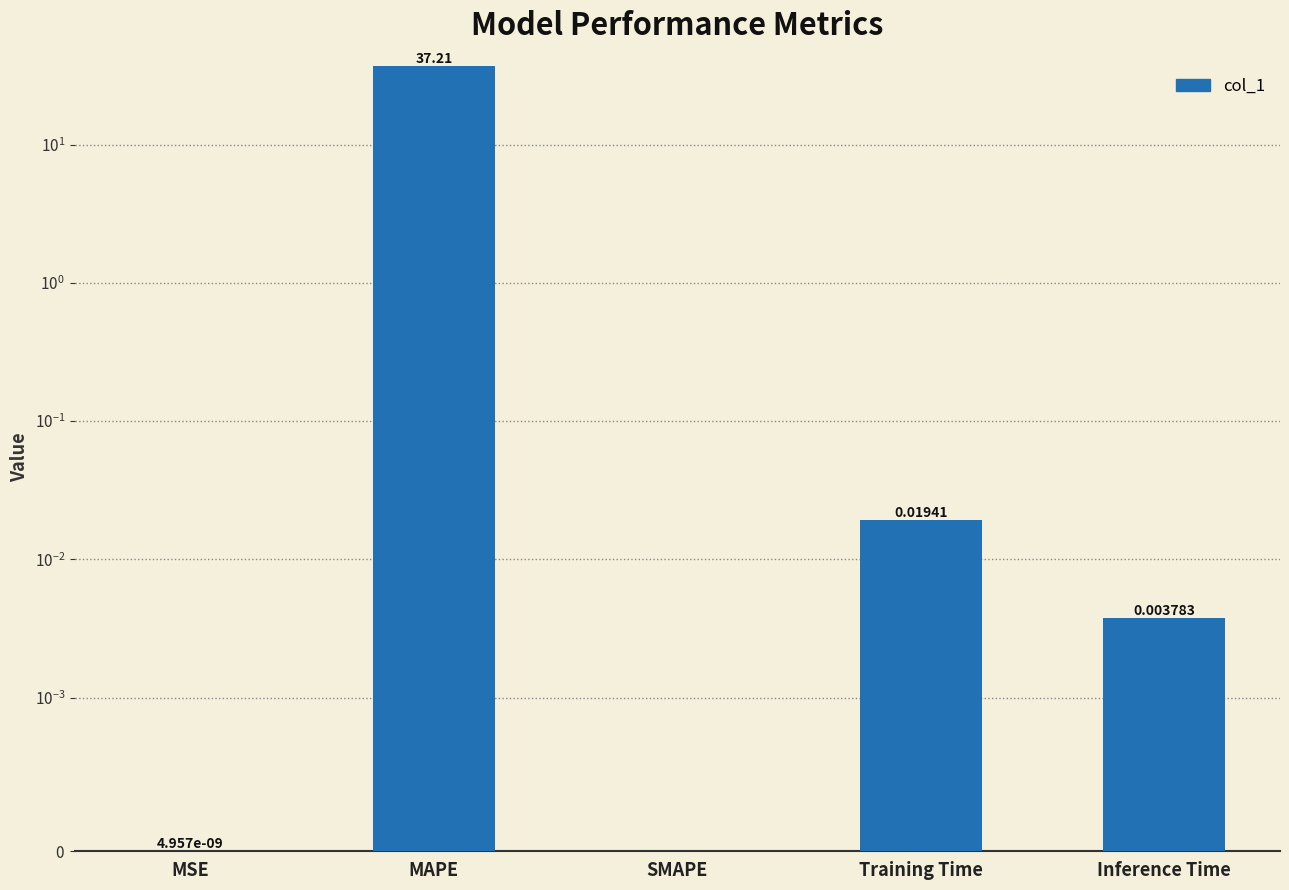

How many values exceed 0?

4